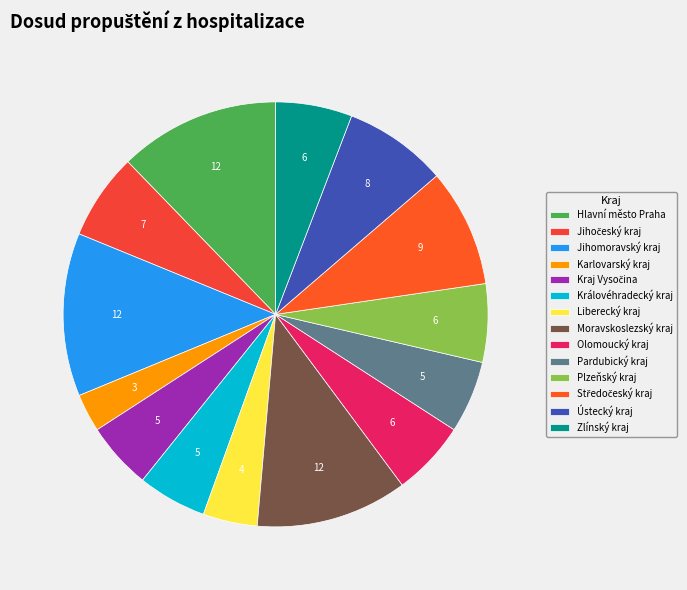

The Olomoucký kraj slice represents 6% of the pie. True or false?

True